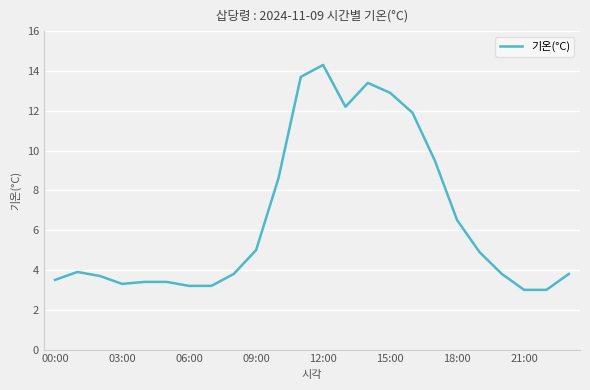

What is the smallest value displayed?

3.0